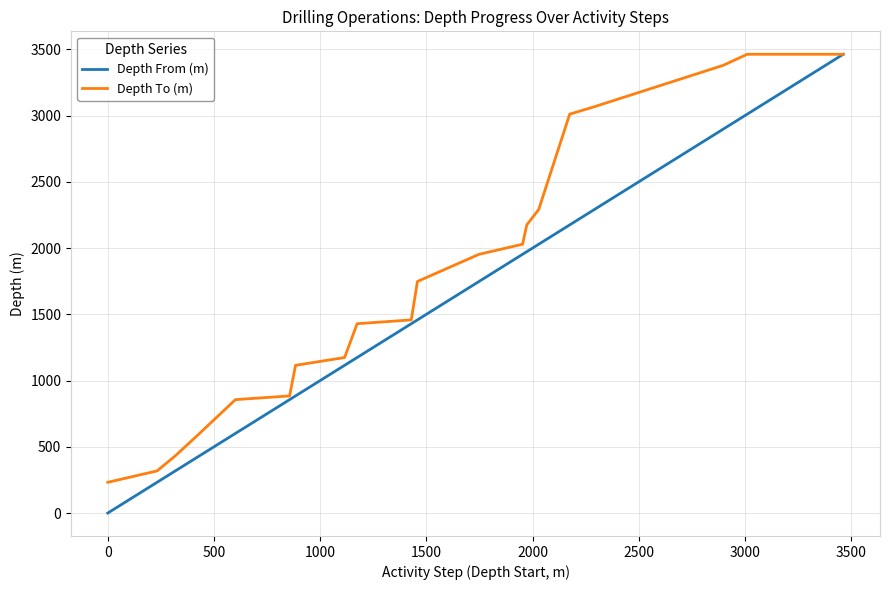

What is the highest value of the Depth From (m) series?

3463